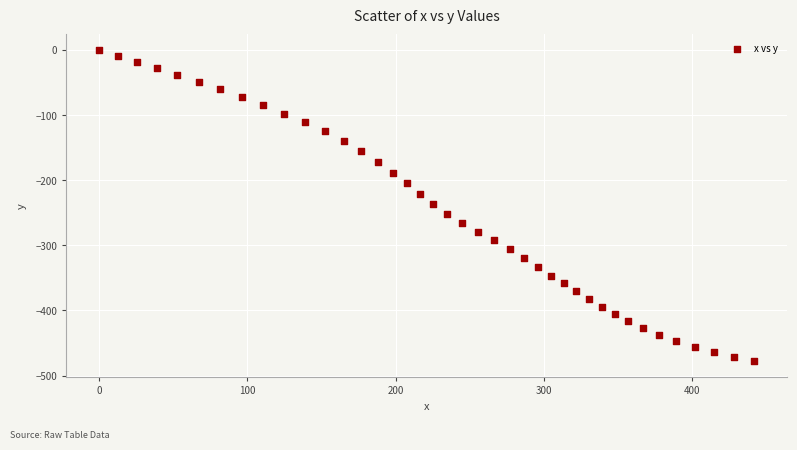

What is the range of Y values (max minus min)?

478.2